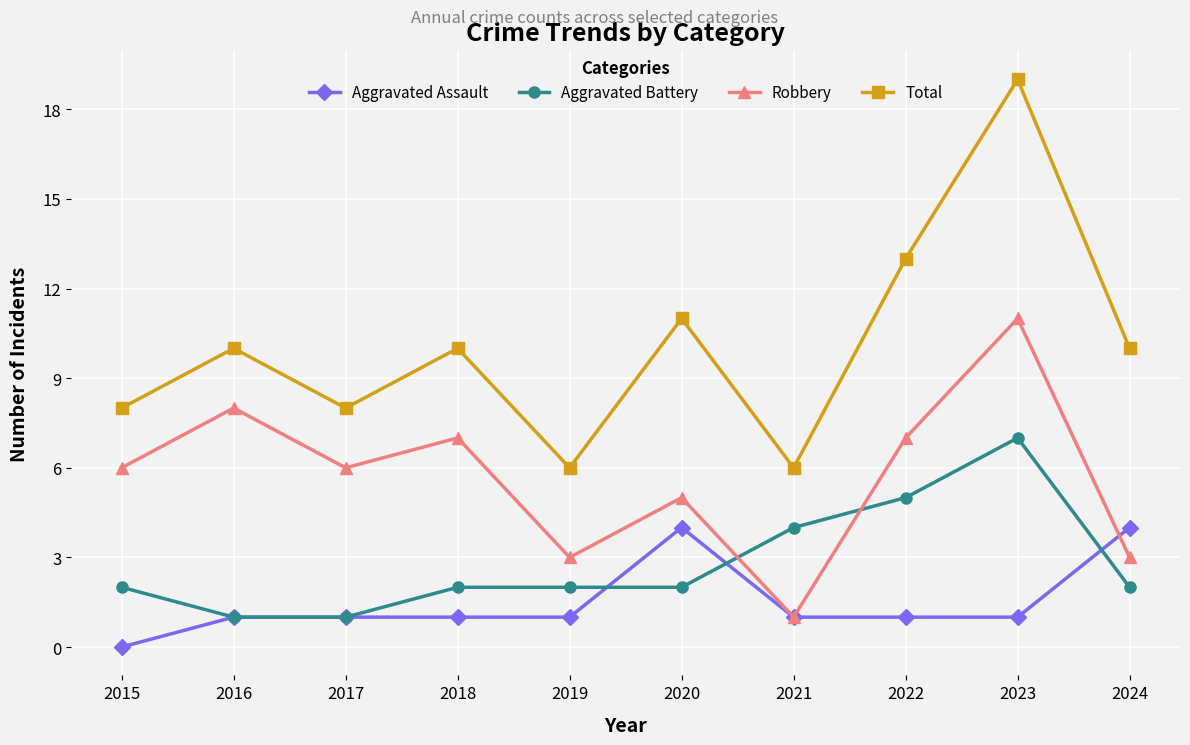

Read the Total value at 2015.

8